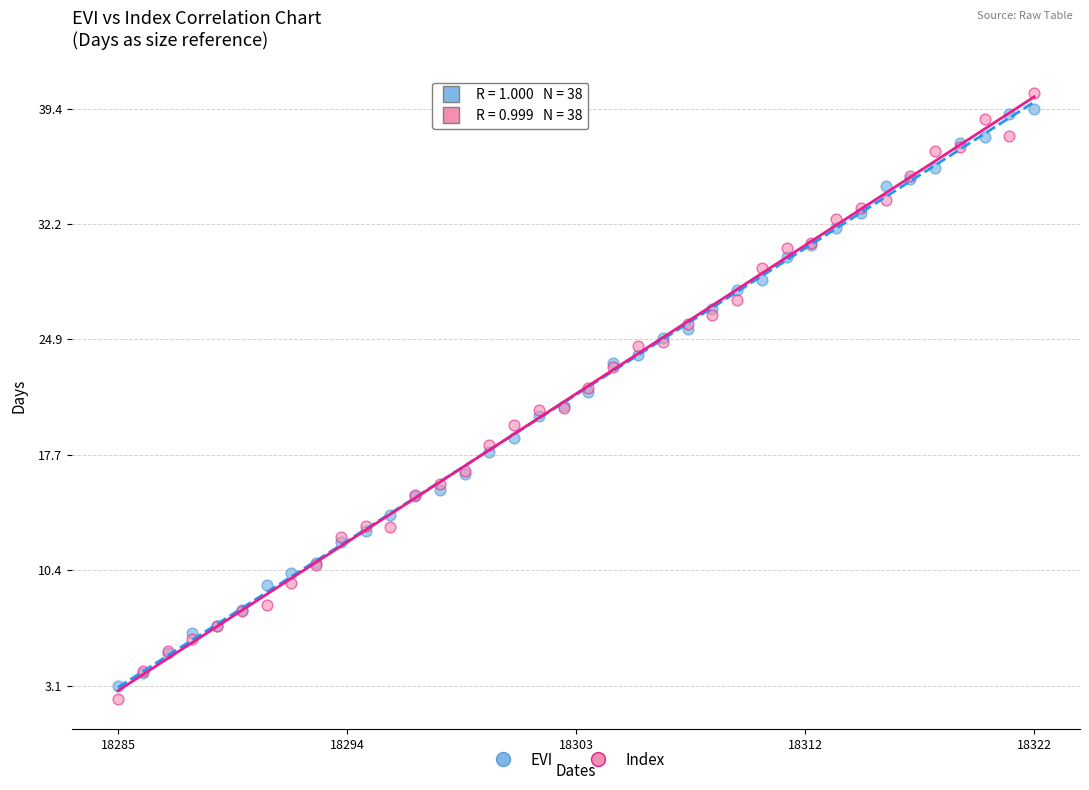

Which series has the largest Y range (max minus min)?

Index